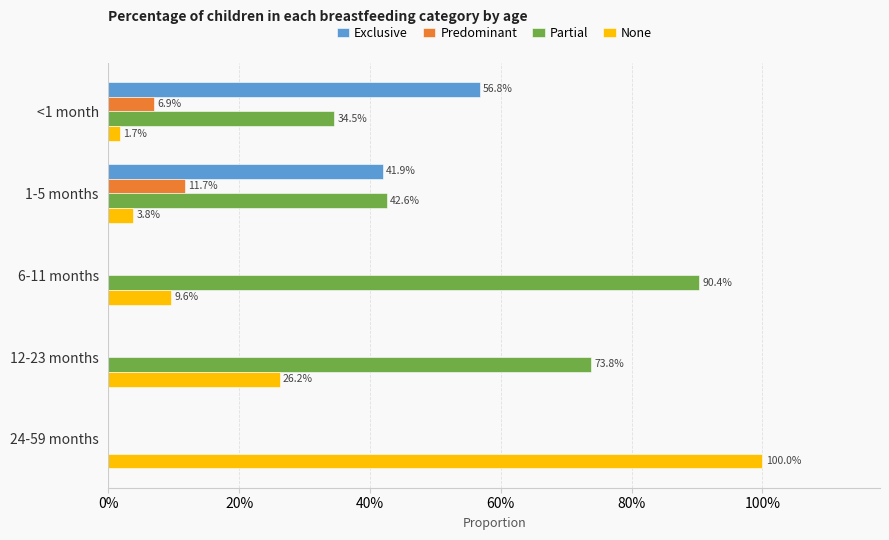

Which series has the largest total across all categories?

Partial